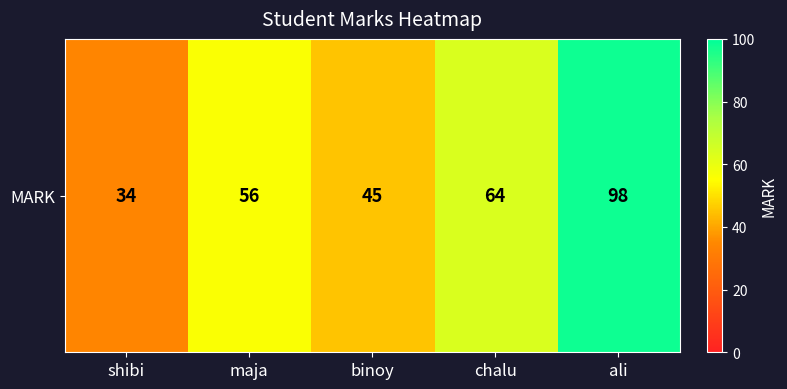

The value at shibi is 34. True or false?

True